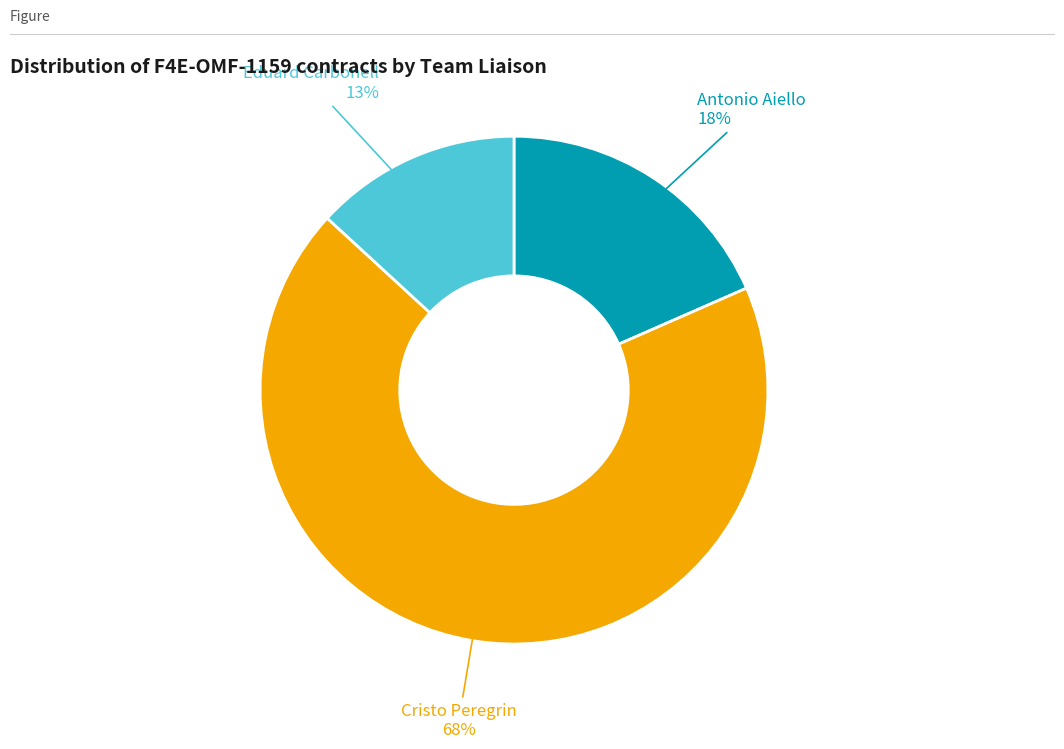

Is Cristo Peregrin the majority of the pie?

Yes